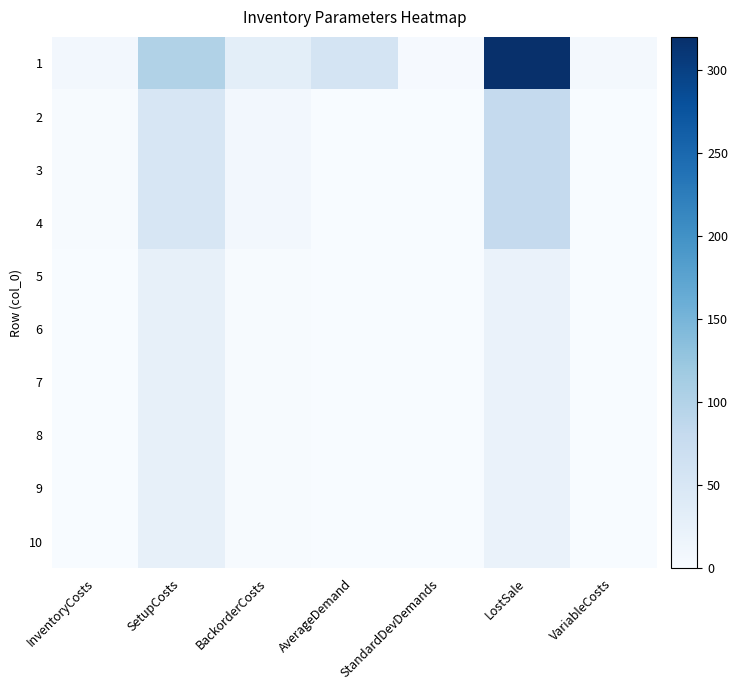

What is the total value across all series at InventoryCosts?

17.0